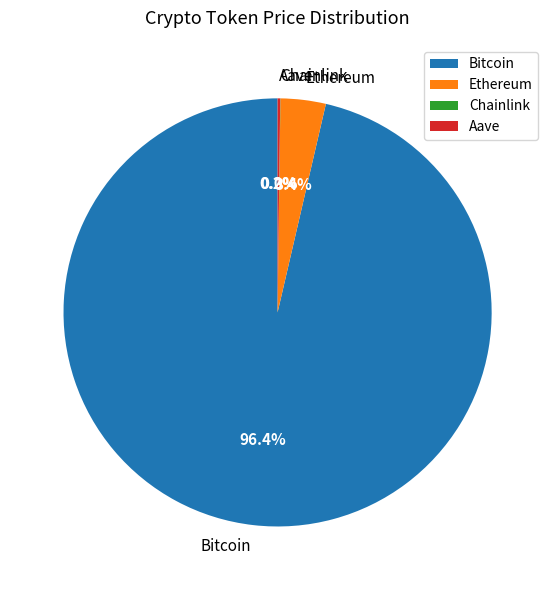

How much of the chart is everything except Bitcoin?

3.6%